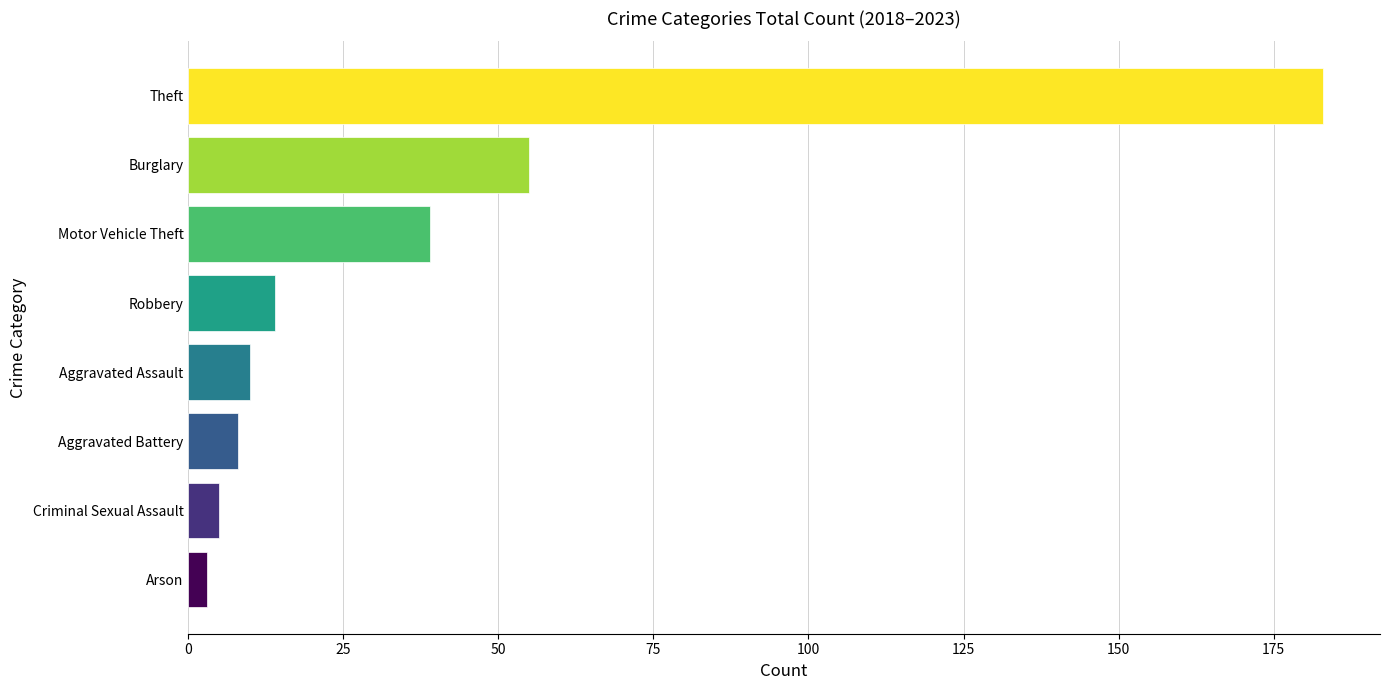

What is the minimum value shown in the chart?

3